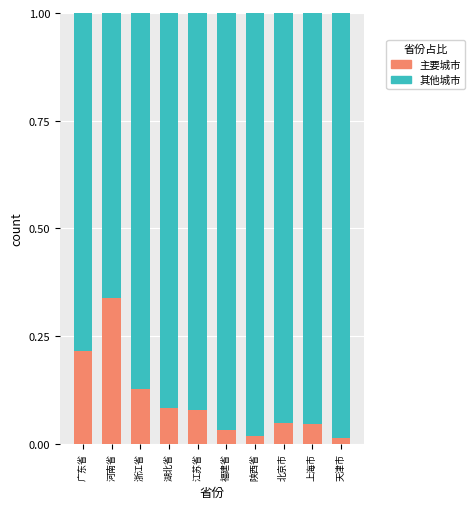

How many distinct data groups are displayed?

2